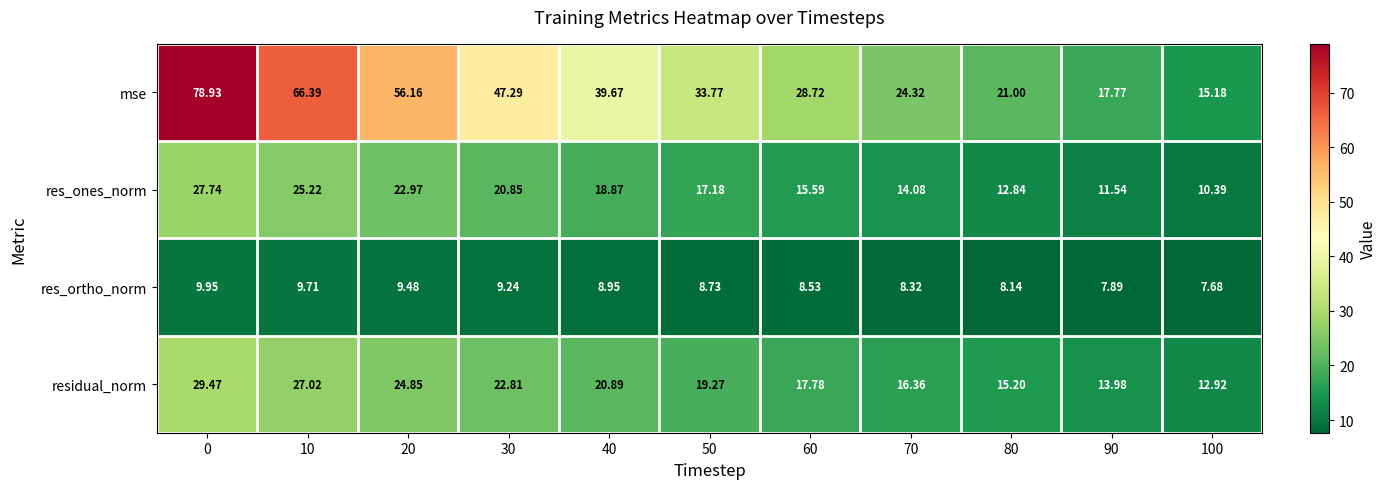

How many data points in residual_norm are less than 19?

5